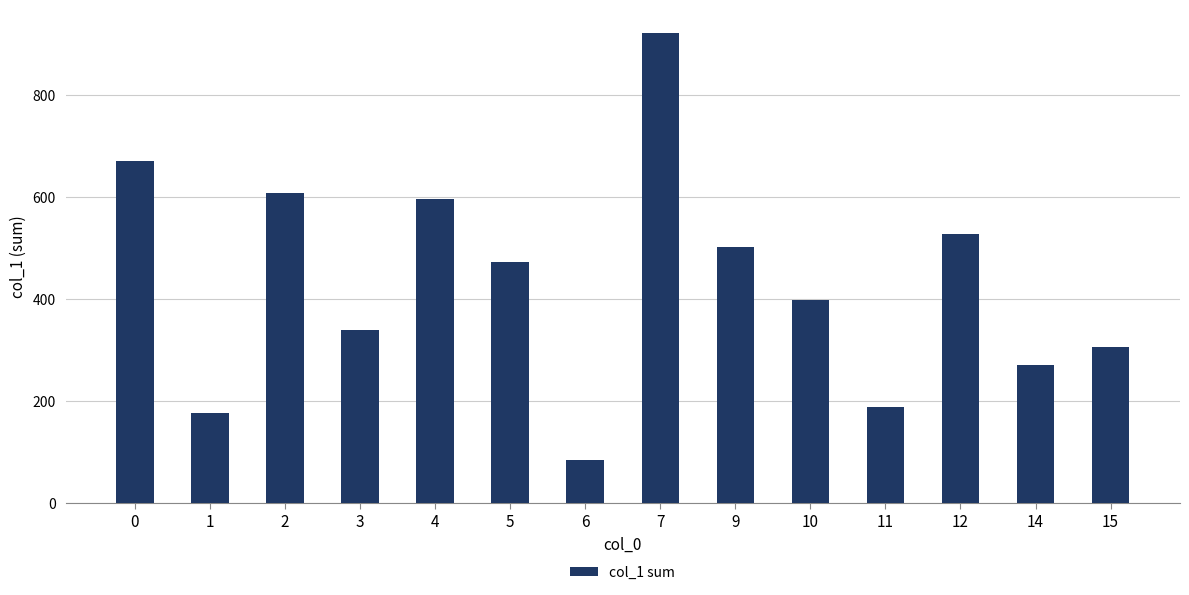

Reading left to right, extract all data points from this chart.

0=670	1=177	2=608	3=338	4=596	5=473	6=84	7=921	9=502	10=397	11=189	12=527	14=270	15=306